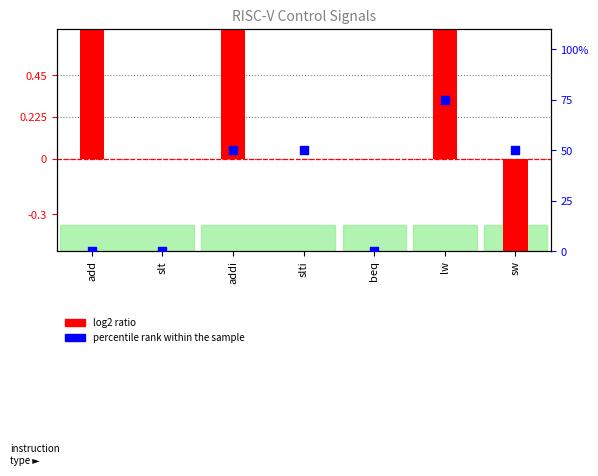

Which series has the largest total across all categories?

percentile rank within the sample